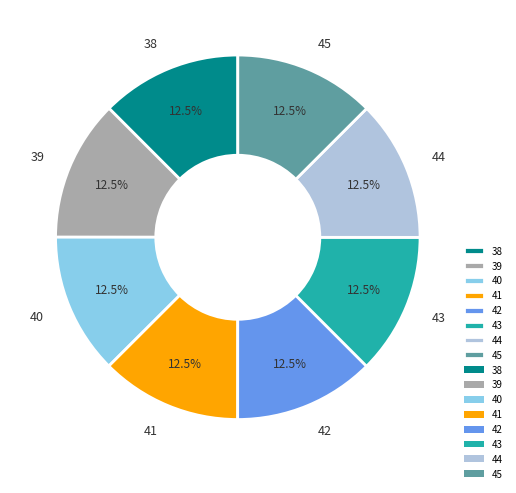

What is the ratio of the value at 45 to the value at 39?

1.0